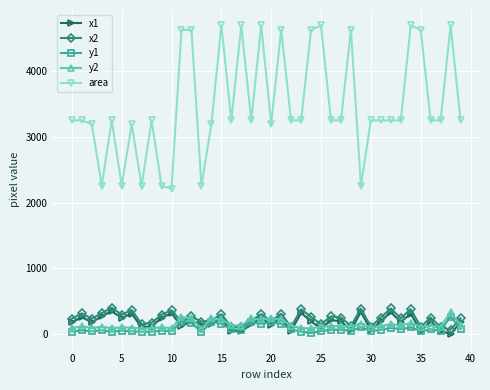

Is this an area chart (filled region under the line)?

No